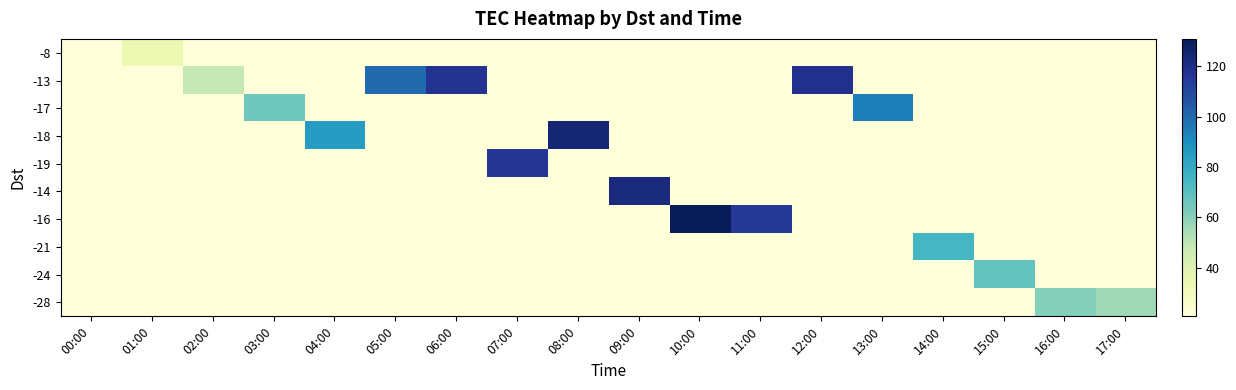

Reading right to left, extract all data points from this chart.

-8: 17:00=20.7	16:00=20.7	15:00=20.7	14:00=20.7	13:00=20.7	12:00=20.7	11:00=20.7	10:00=20.7	09:00=20.7	08:00=20.7	07:00=20.7	06:00=20.7	05:00=20.7	04:00=20.7	03:00=20.7	02:00=20.7	01:00=34.3	00:00=20.7
-13: 17:00=20.7	16:00=20.7	15:00=20.7	14:00=20.7	13:00=20.7	12:00=118.1	11:00=20.7	10:00=20.7	09:00=20.7	08:00=20.7	07:00=20.7	06:00=117.5	05:00=100.5	04:00=20.7	03:00=20.7	02:00=48.5	01:00=20.7	00:00=20.7
-17: 17:00=20.7	16:00=20.7	15:00=20.7	14:00=20.7	13:00=94.4	12:00=20.7	11:00=20.7	10:00=20.7	09:00=20.7	08:00=20.7	07:00=20.7	06:00=20.7	05:00=20.7	04:00=20.7	03:00=65.2	02:00=20.7	01:00=20.7	00:00=20.7
-18: 17:00=20.7	16:00=20.7	15:00=20.7	14:00=20.7	13:00=20.7	12:00=20.7	11:00=20.7	10:00=20.7	09:00=20.7	08:00=124.1	07:00=20.7	06:00=20.7	05:00=20.7	04:00=85.6	03:00=20.7	02:00=20.7	01:00=20.7	00:00=20.7
-19: 17:00=20.7	16:00=20.7	15:00=20.7	14:00=20.7	13:00=20.7	12:00=20.7	11:00=20.7	10:00=20.7	09:00=20.7	08:00=20.7	07:00=116.3	06:00=20.7	05:00=20.7	04:00=20.7	03:00=20.7	02:00=20.7	01:00=20.7	00:00=20.7
-14: 17:00=20.7	16:00=20.7	15:00=20.7	14:00=20.7	13:00=20.7	12:00=20.7	11:00=20.7	10:00=20.7	09:00=121.9	08:00=20.7	07:00=20.7	06:00=20.7	05:00=20.7	04:00=20.7	03:00=20.7	02:00=20.7	01:00=20.7	00:00=20.7
-16: 17:00=20.7	16:00=20.7	15:00=20.7	14:00=20.7	13:00=20.7	12:00=20.7	11:00=115.1	10:00=130.9	09:00=20.7	08:00=20.7	07:00=20.7	06:00=20.7	05:00=20.7	04:00=20.7	03:00=20.7	02:00=20.7	01:00=20.7	00:00=20.7
-21: 17:00=20.7	16:00=20.7	15:00=20.7	14:00=74.8	13:00=20.7	12:00=20.7	11:00=20.7	10:00=20.7	09:00=20.7	08:00=20.7	07:00=20.7	06:00=20.7	05:00=20.7	04:00=20.7	03:00=20.7	02:00=20.7	01:00=20.7	00:00=20.7
-24: 17:00=20.7	16:00=20.7	15:00=67.8	14:00=20.7	13:00=20.7	12:00=20.7	11:00=20.7	10:00=20.7	09:00=20.7	08:00=20.7	07:00=20.7	06:00=20.7	05:00=20.7	04:00=20.7	03:00=20.7	02:00=20.7	01:00=20.7	00:00=20.7
-28: 17:00=55.8	16:00=61.0	15:00=20.7	14:00=20.7	13:00=20.7	12:00=20.7	11:00=20.7	10:00=20.7	09:00=20.7	08:00=20.7	07:00=20.7	06:00=20.7	05:00=20.7	04:00=20.7	03:00=20.7	02:00=20.7	01:00=20.7	00:00=20.7